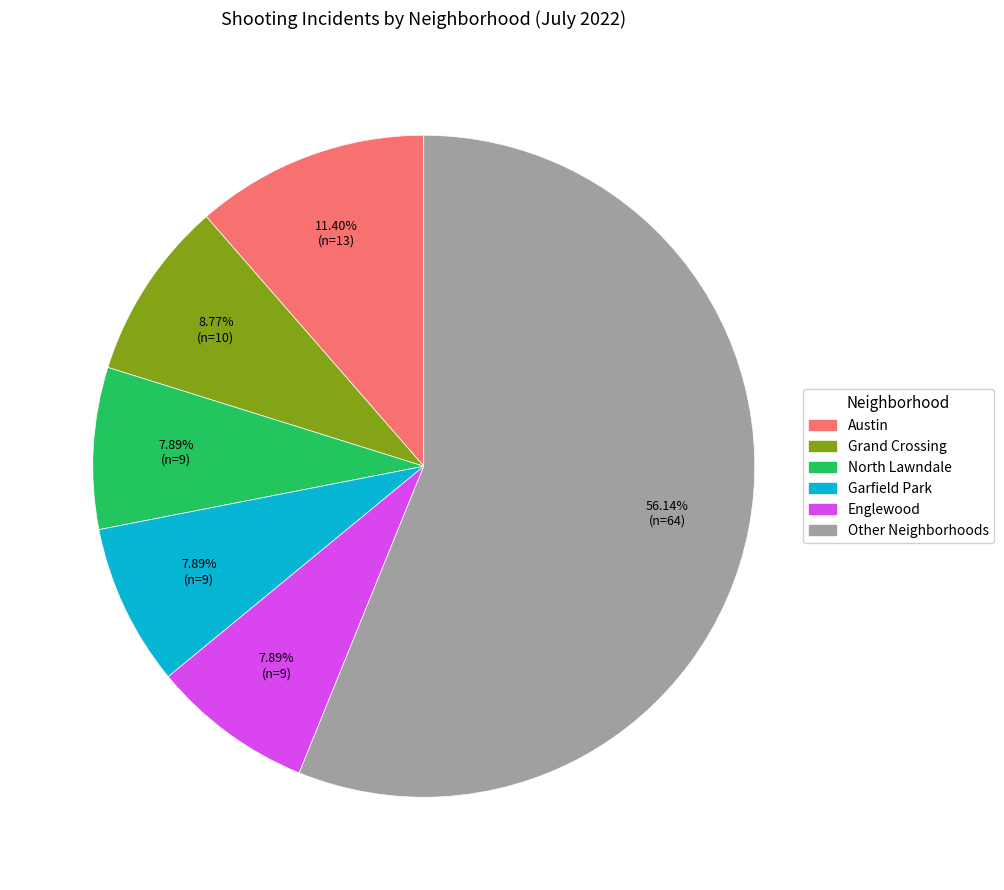

Is there any slice that represents more than half of the pie?

Yes